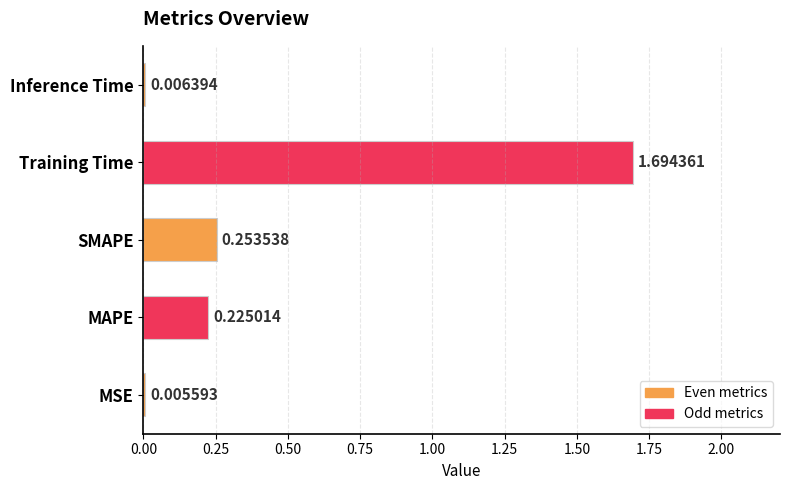

Count the number of categories in the chart.

5